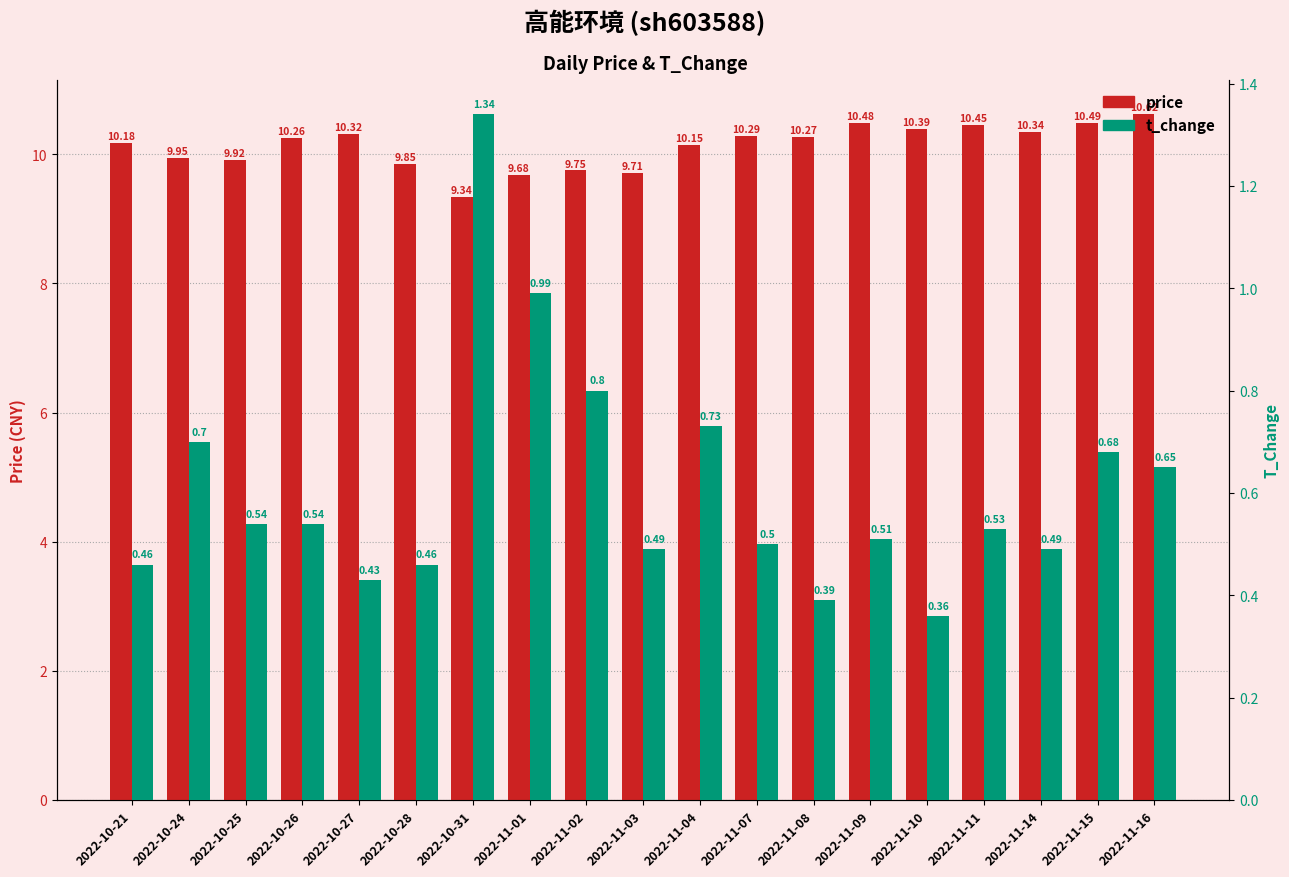

List the series in order of their peak value, lowest first.

t_change, price